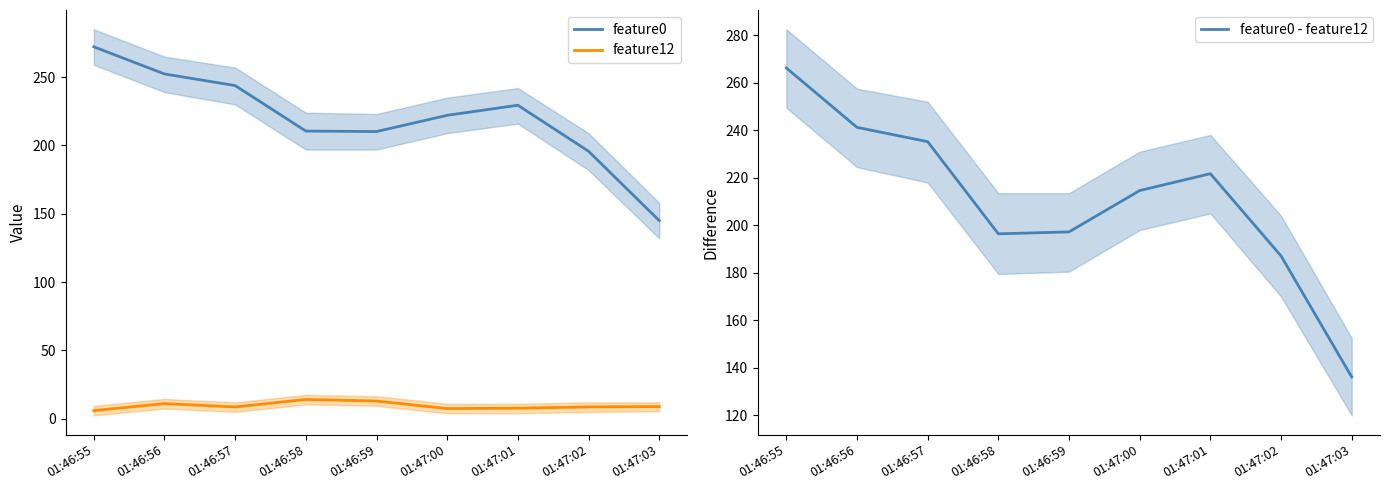

The value of feature0 at 01:46:58 is 276.5. True or false?

False